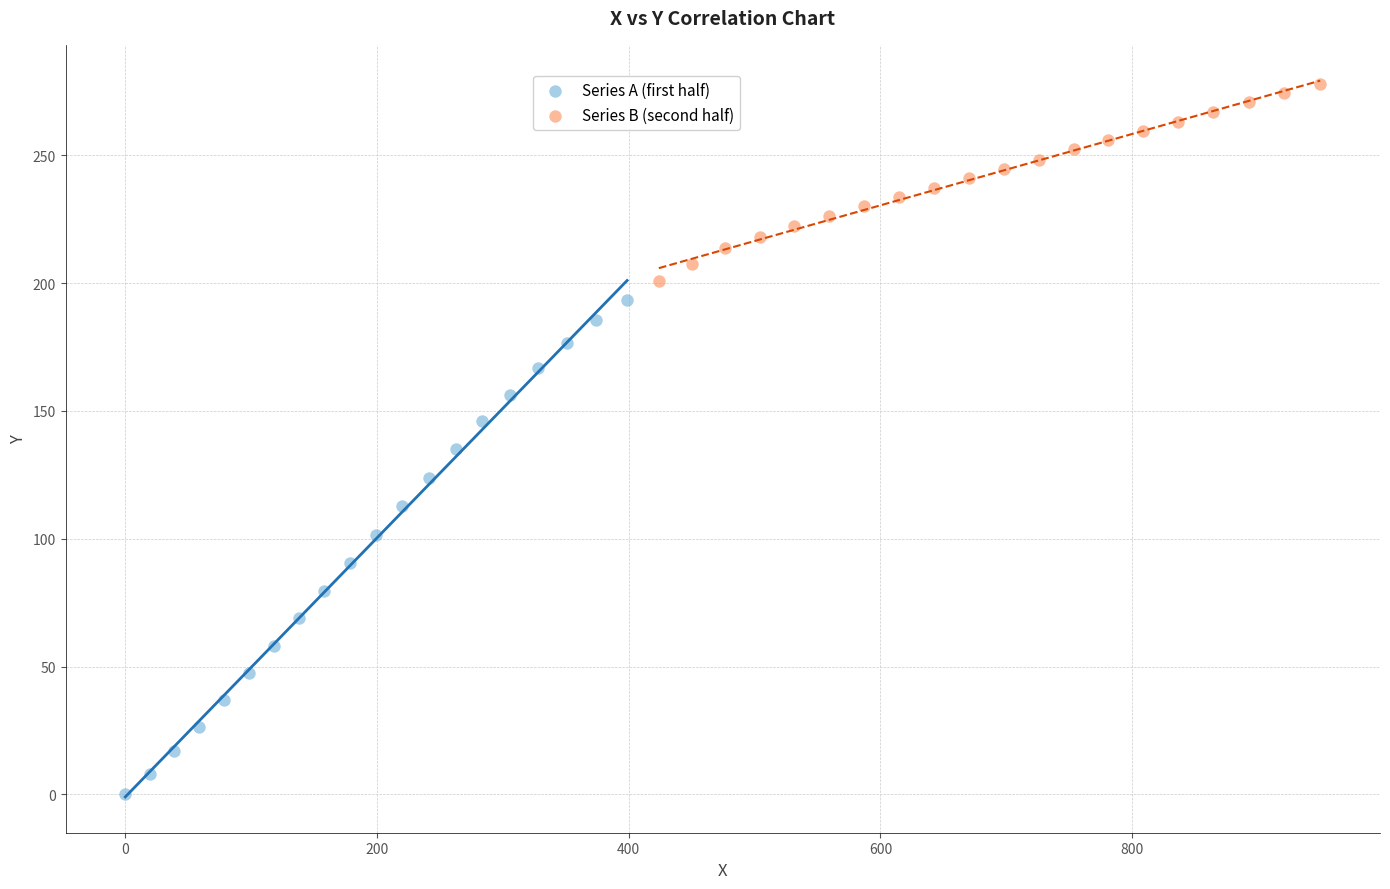

Which series reaches the minimum Y coordinate?

Series A (first half)